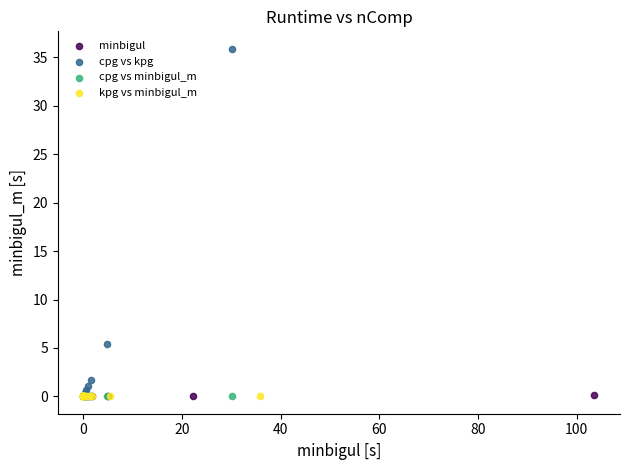

Which series contains the highest Y value?

cpg vs kpg